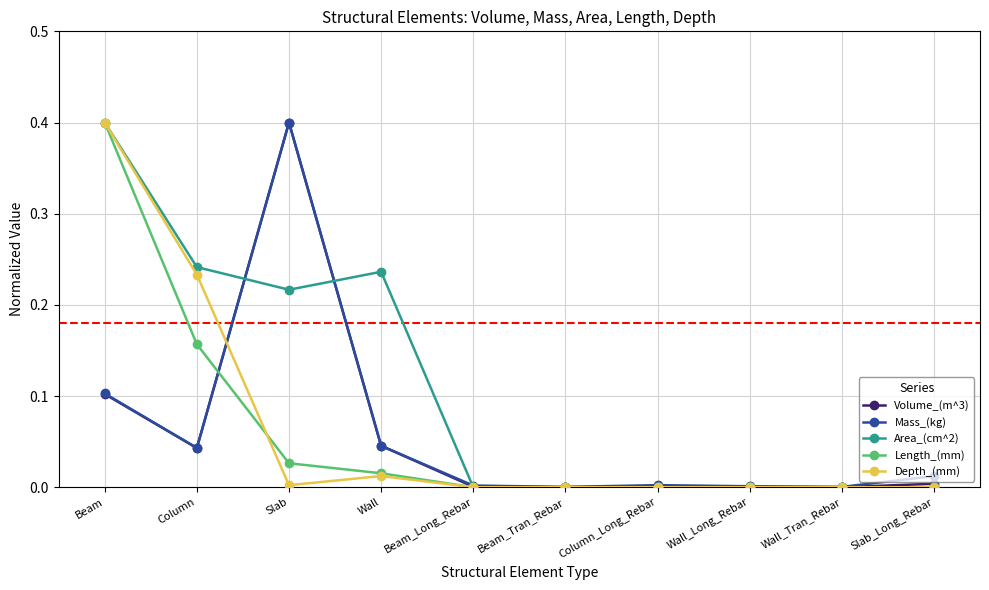

Is it true that Area_(cm^2) equals -0.3 at Column_Long_Rebar?

False